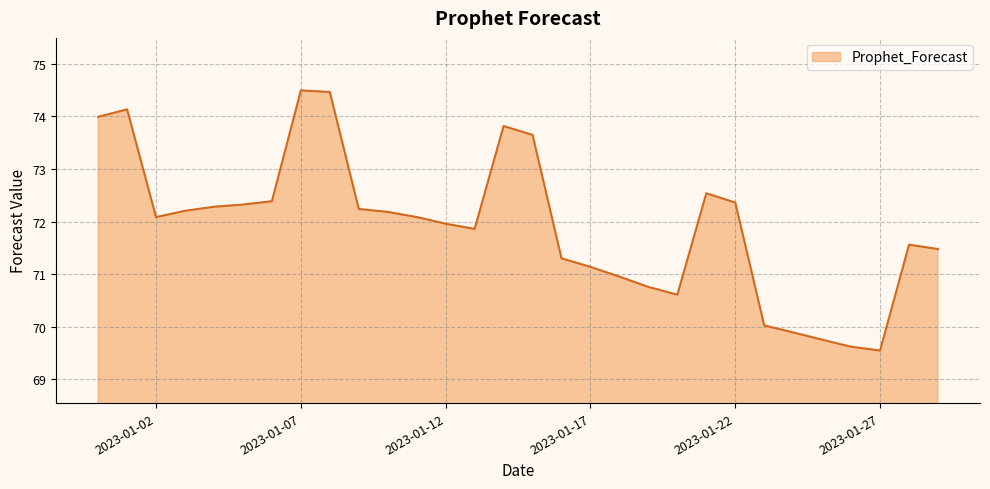

What is the difference between the maximum and minimum values?

5.0